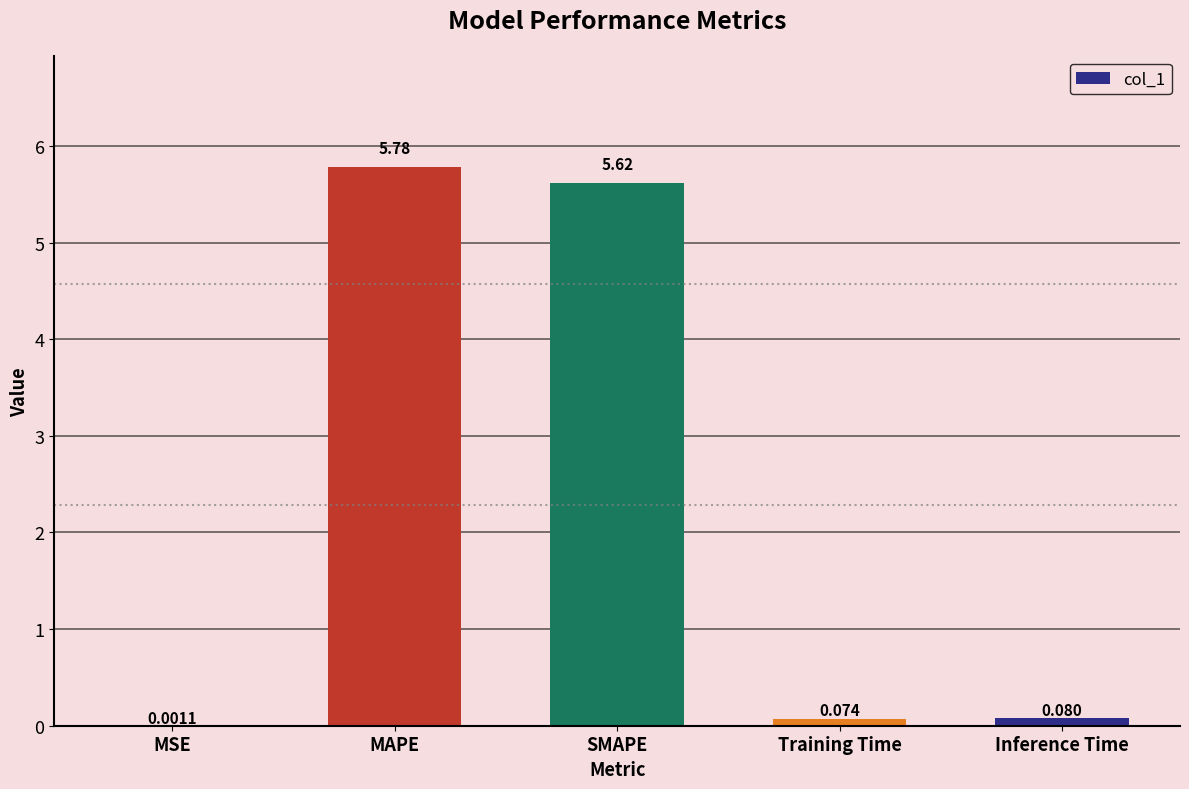

Which has a higher value, SMAPE or Inference Time?

SMAPE